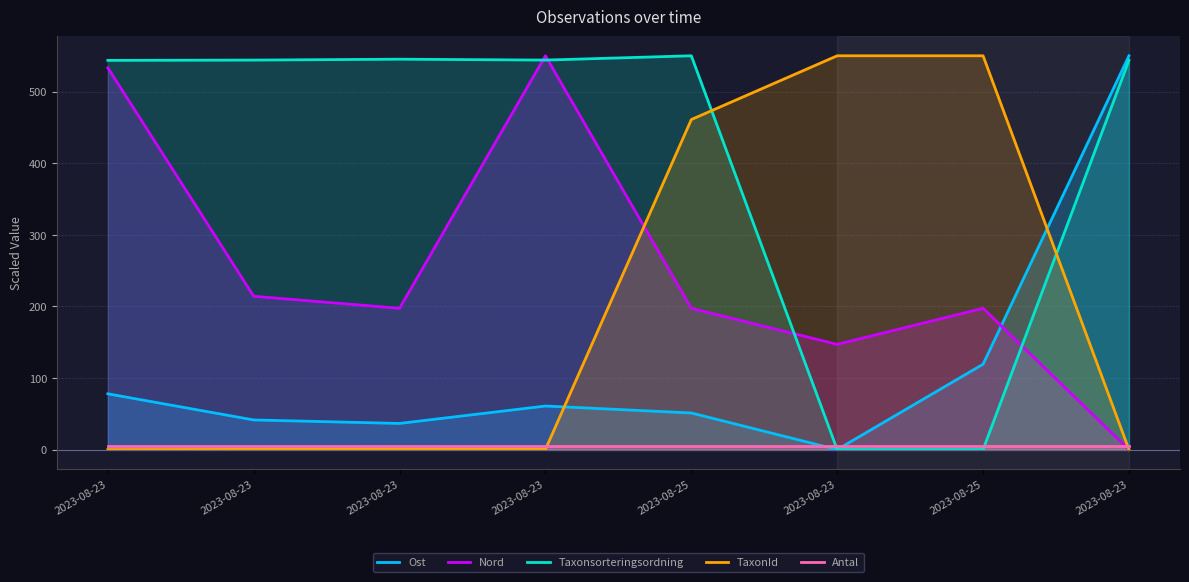

What is the sum of the Antal values at 2023-08-25 and 2023-08-23?

10.0